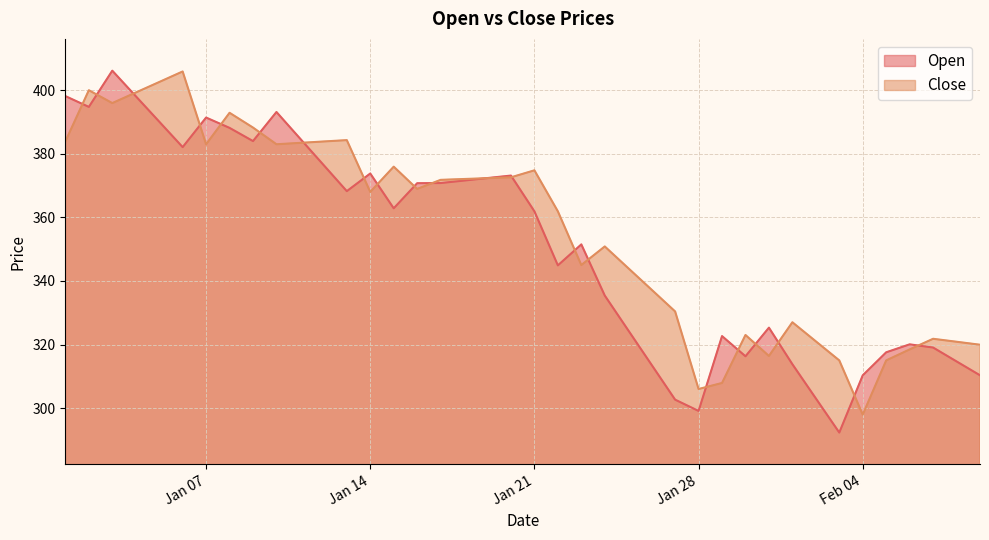

What is the approximate value of Open at 2025-01-30?

316.3